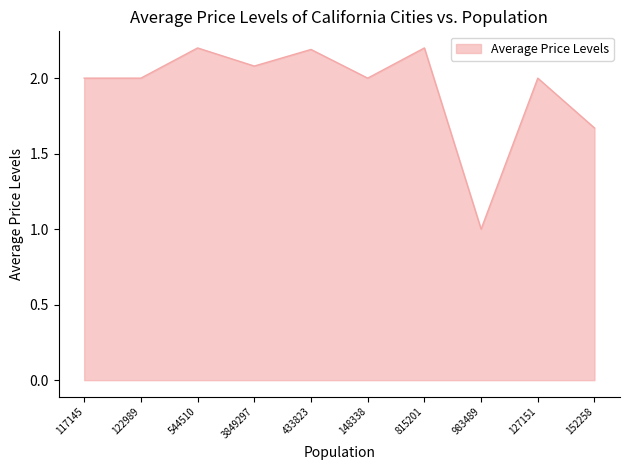

What is the greatest value displayed?

2.2